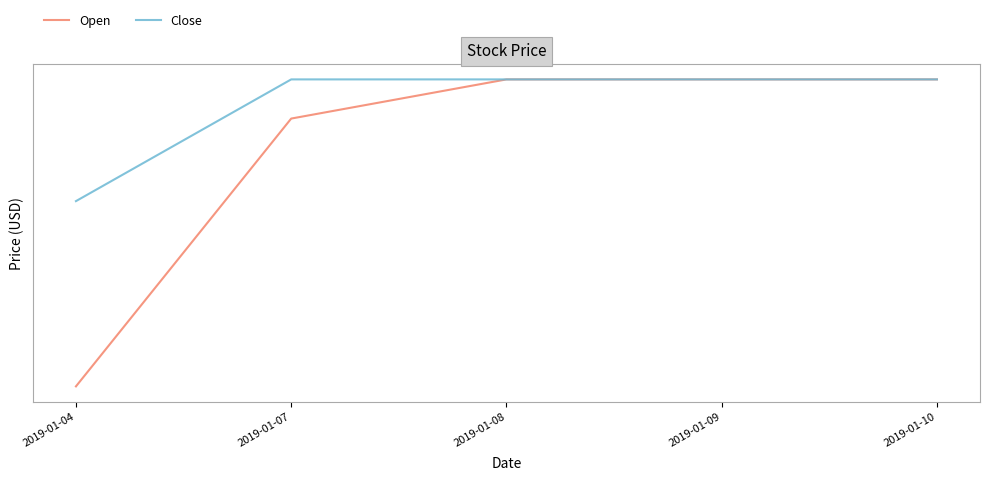

Which series has the largest total across all categories?

Close